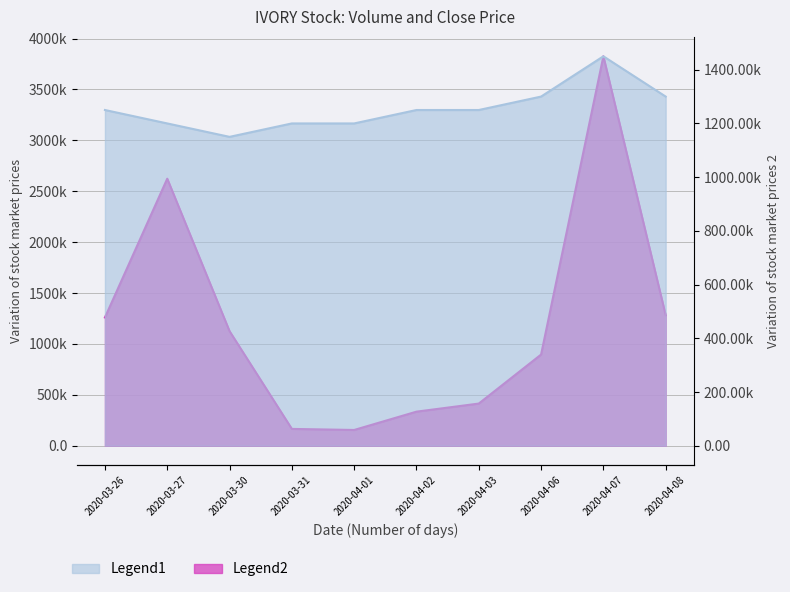

Is it true that vol equals 442667 at 2020-04-08?

False